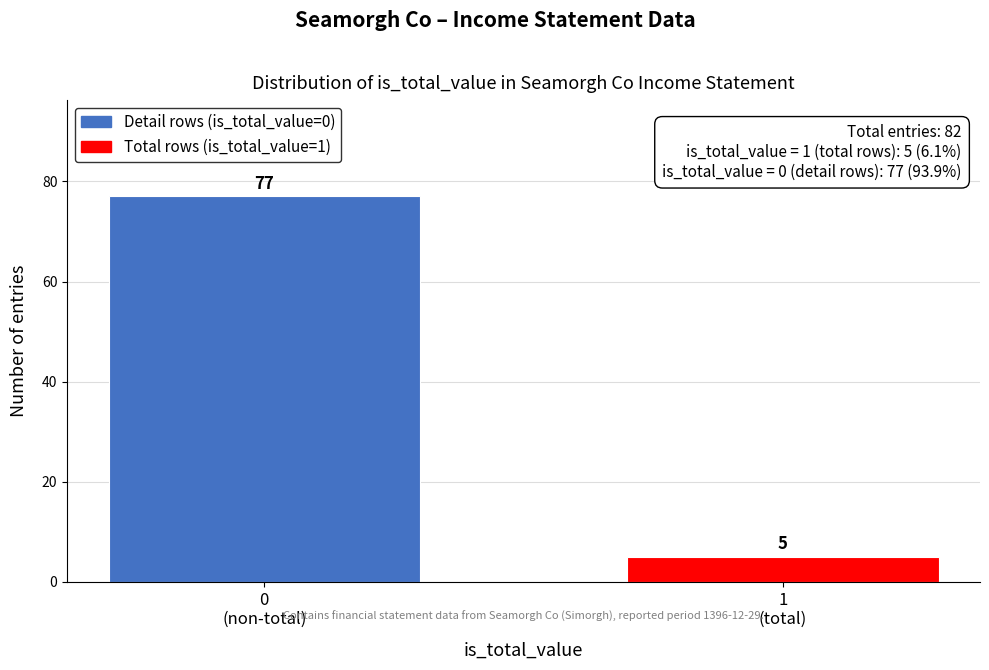

Reading left to right, list all the values displayed in this chart.

77	5